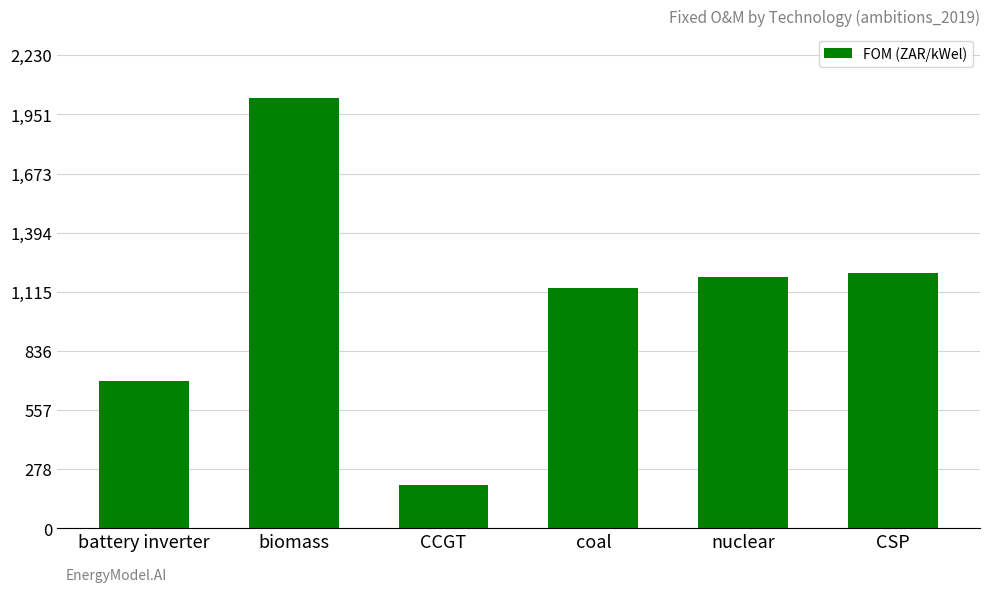

What is the maximum value shown in the chart?

2028